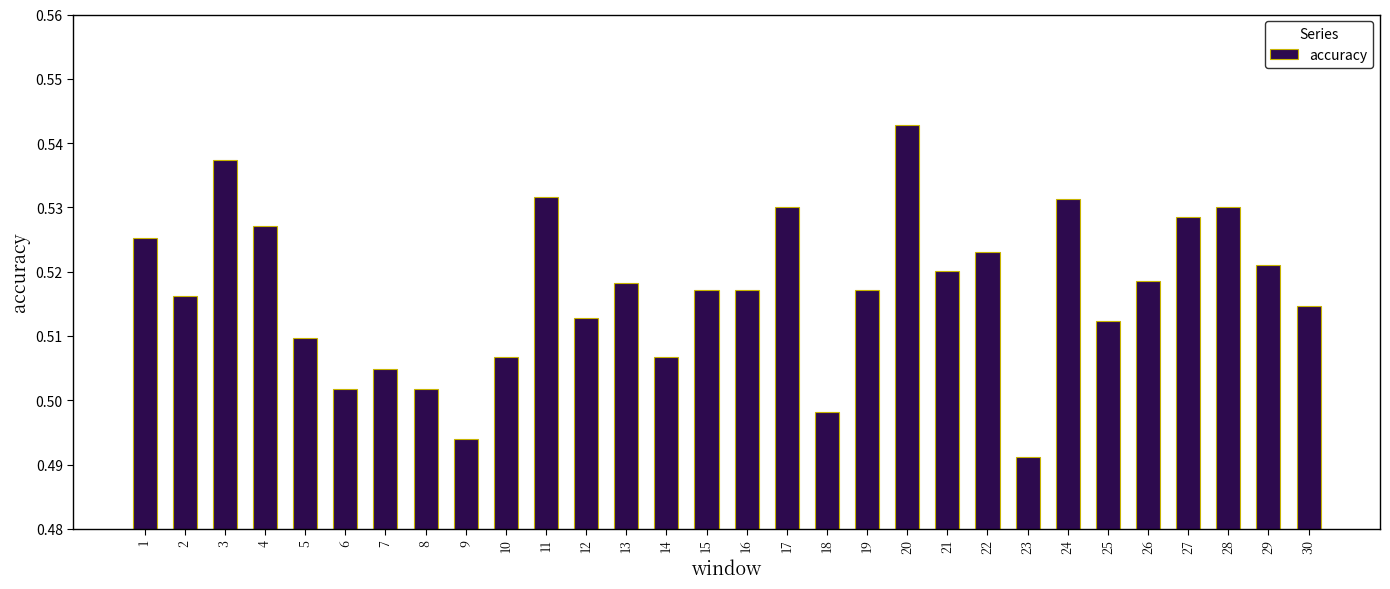

Which label corresponds to the largest value in the chart?

20